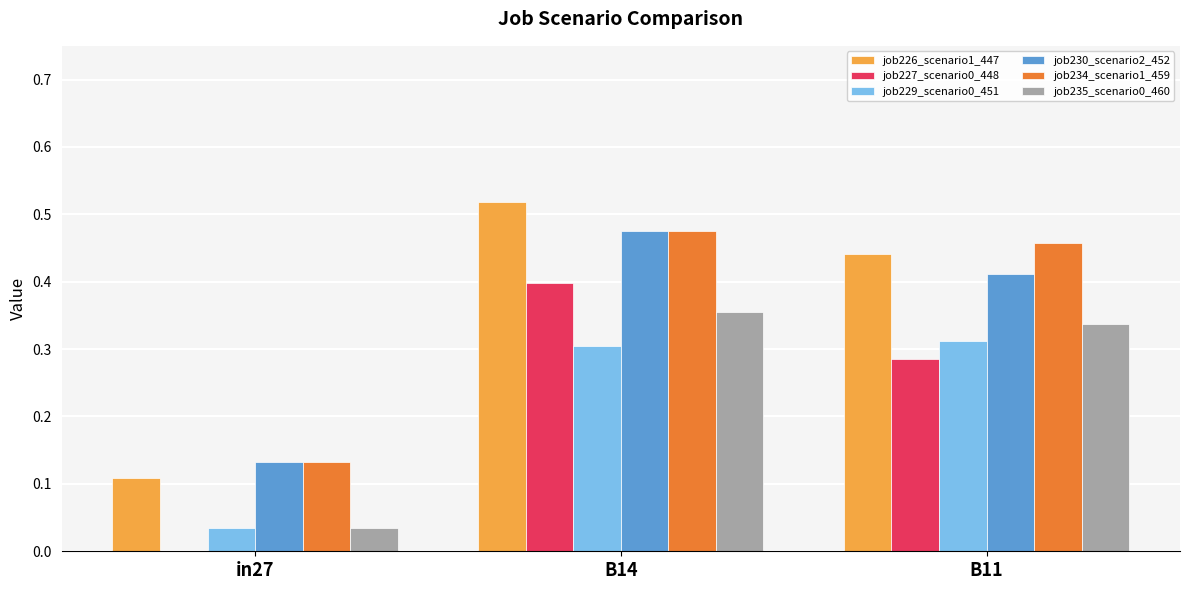

Is it true that job226_scenario1_447 equals 0.4 at B11?

True